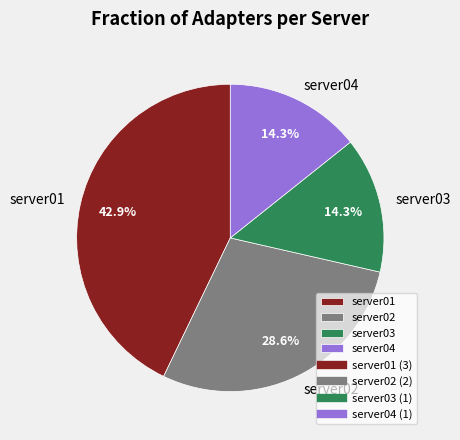

Count the number of slices in the pie.

4